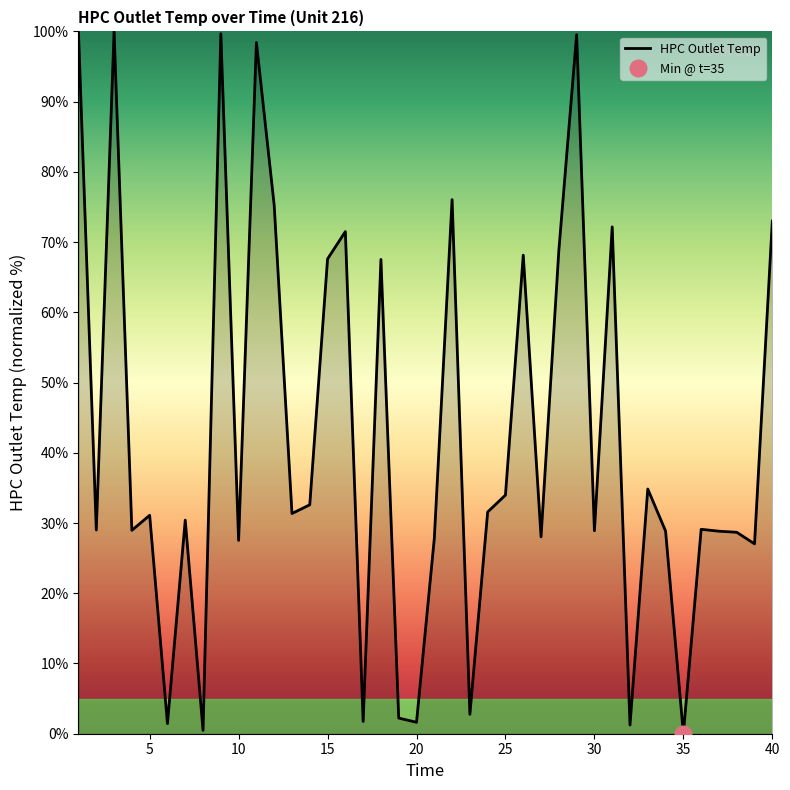

Is this an area chart (filled region under the line)?

No